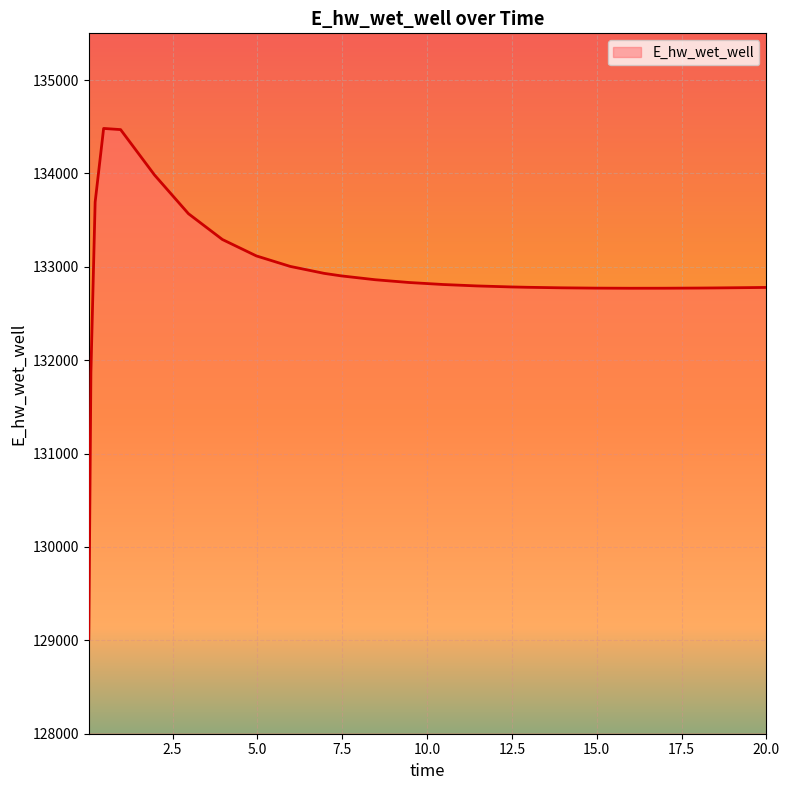

How many categories are shown in the chart?

26